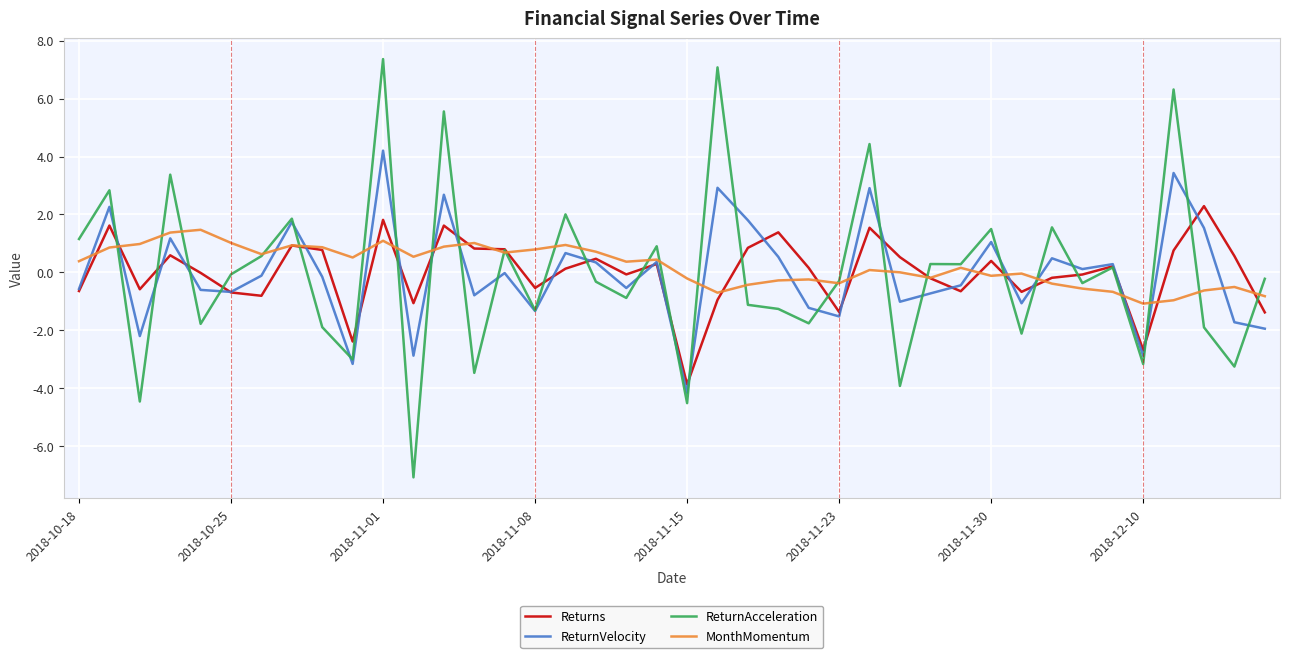

What is the average value of the MonthMomentum series?

0.2